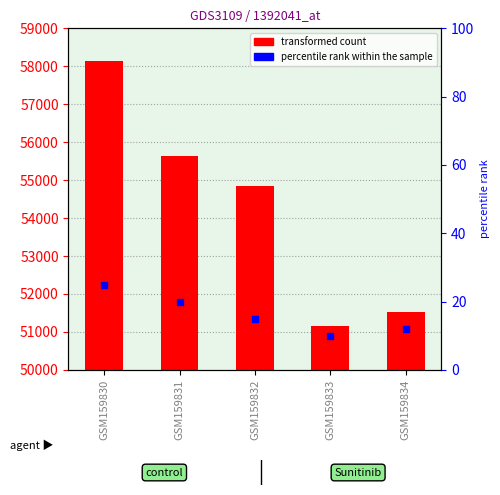

Which has a higher value, GSM159831 or GSM159832?

GSM159831